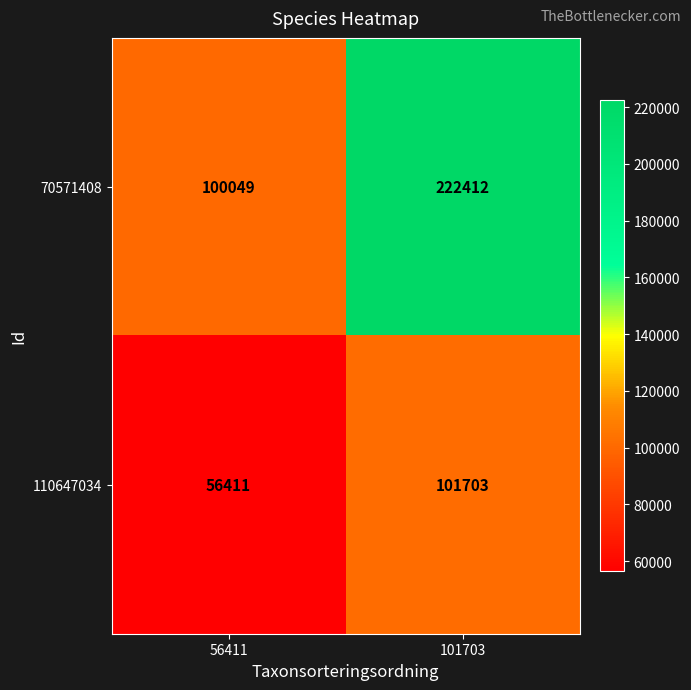

Where is 110647034 nearest to the value 79057?

56411